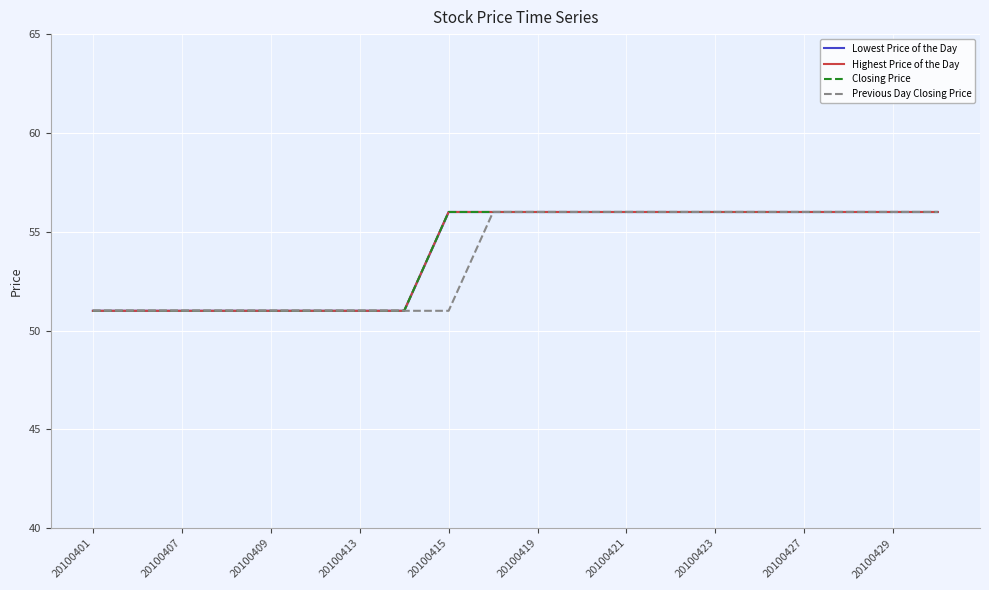

Rank the series by their maximum value, from lowest to highest.

Lowest Price of the Day, Highest Price of the Day, Closing Price, Previous Day Closing Price